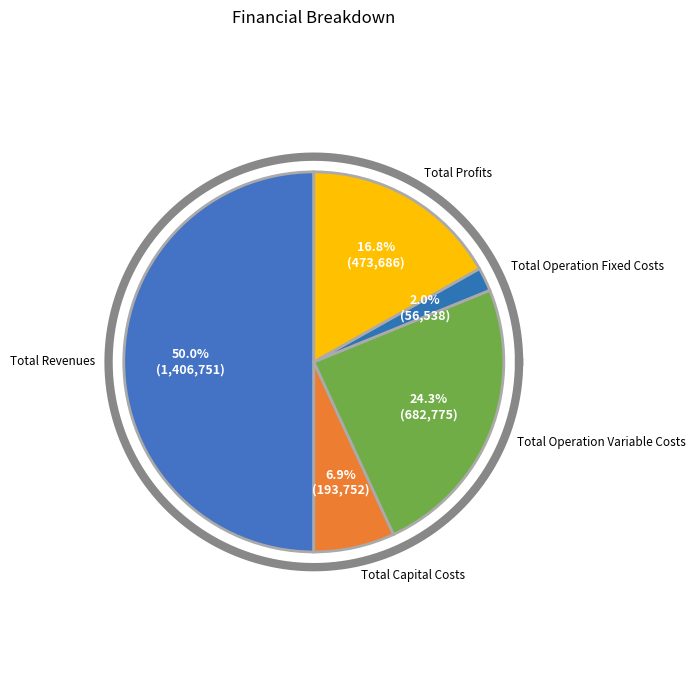

Does any single category account for the majority?

Yes